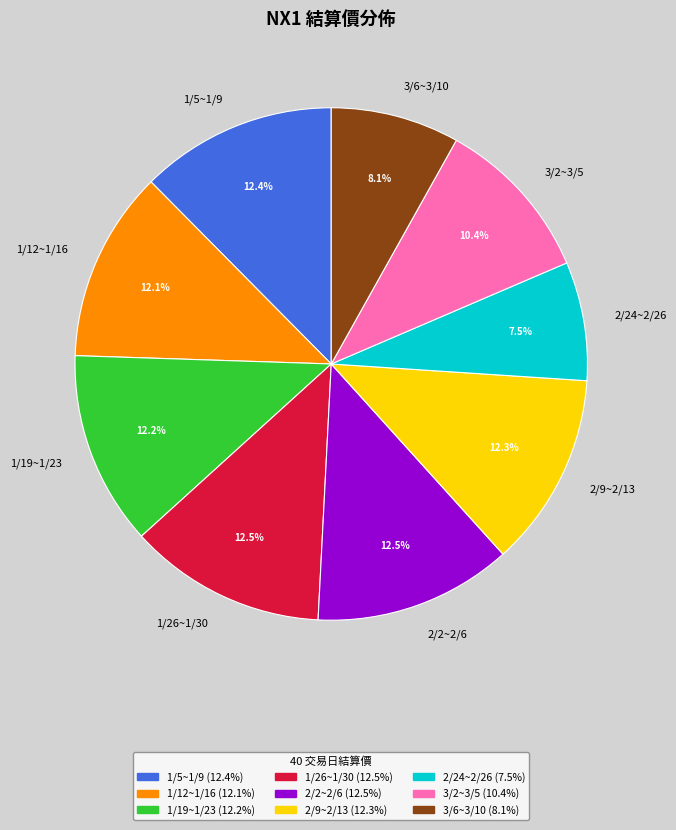

What is the smallest slice in the pie chart?

2/24~2/26